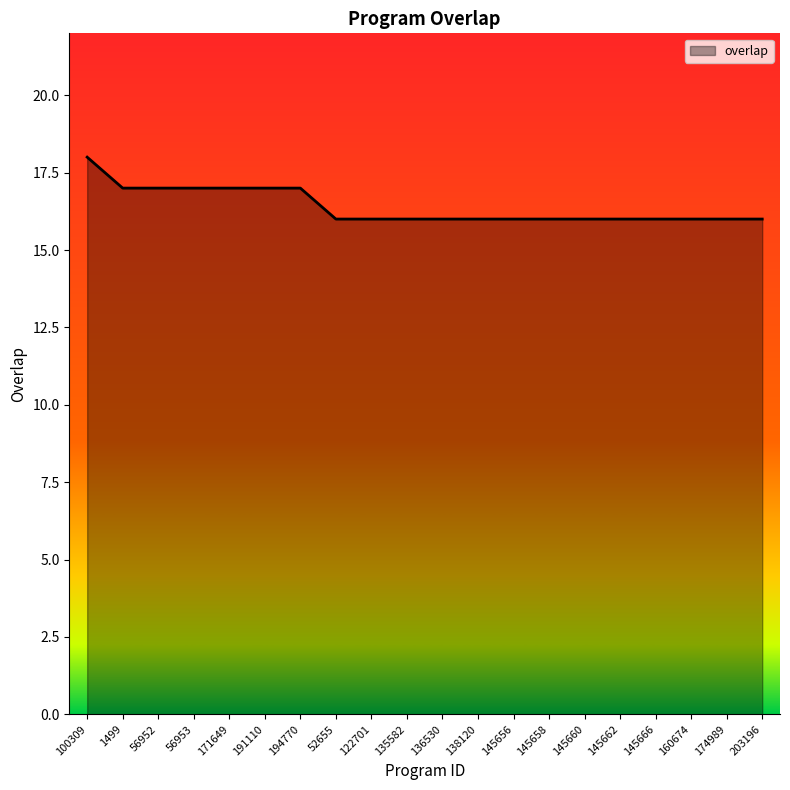

What is the approximate value at 136530?

16